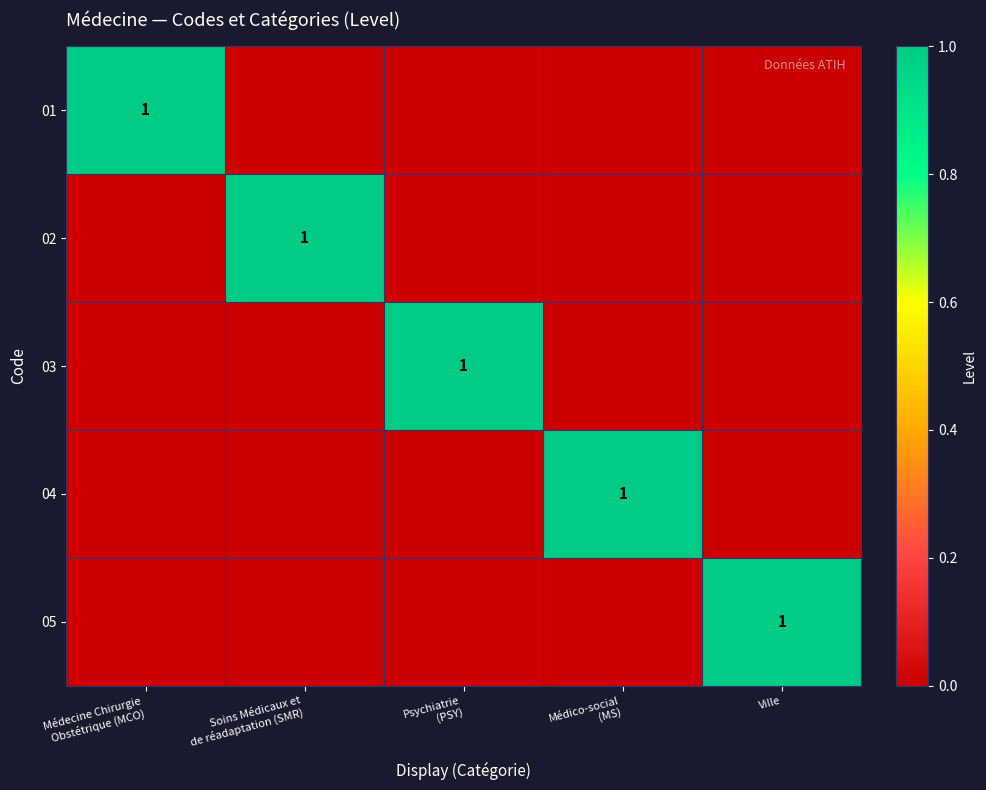

What is the sum of all 05 values?

1